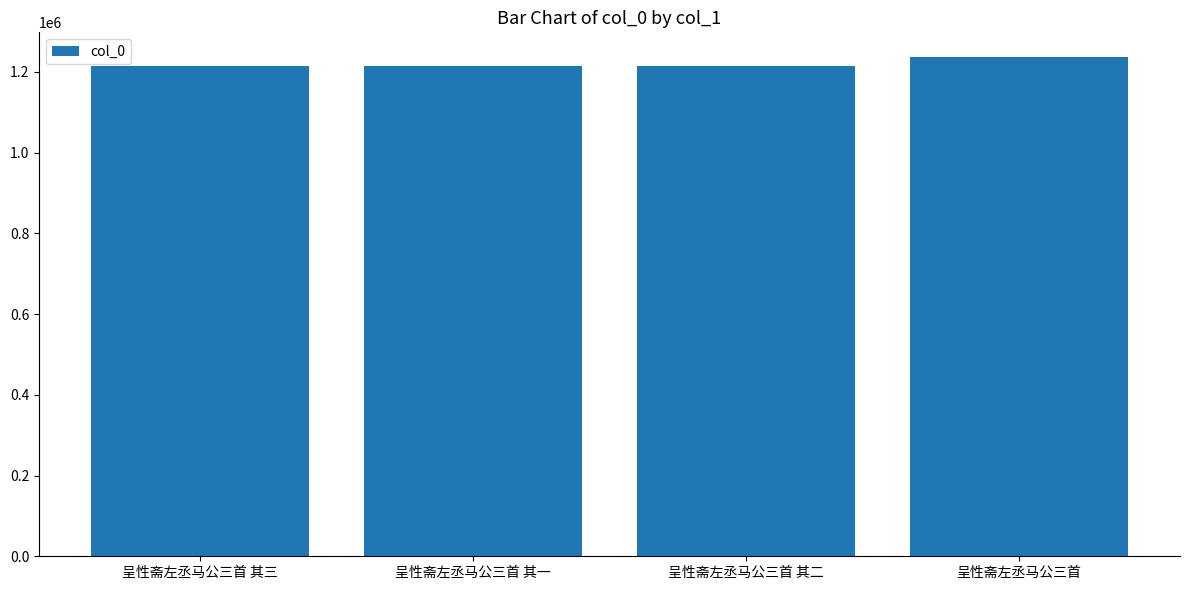

What is the label of the 2nd bar from the right?

呈性斋左丞马公三首 其二